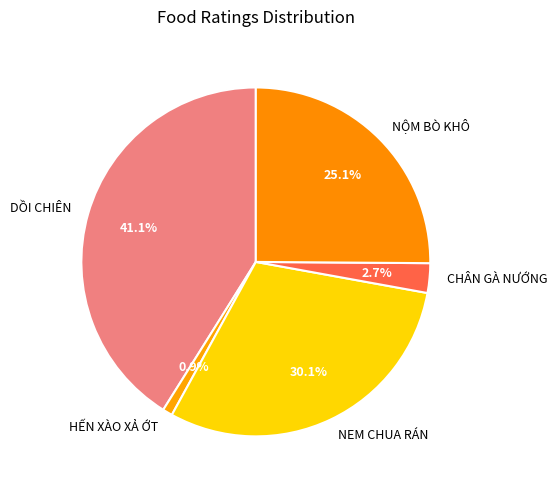

To the nearest percent, what portion does NEM CHUA RÁN represent?

30%